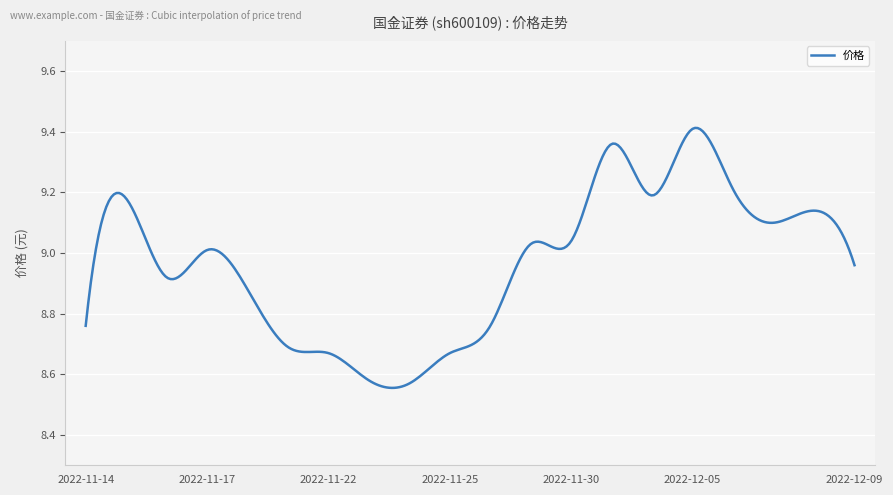

Does the chart have visible grid lines?

Yes